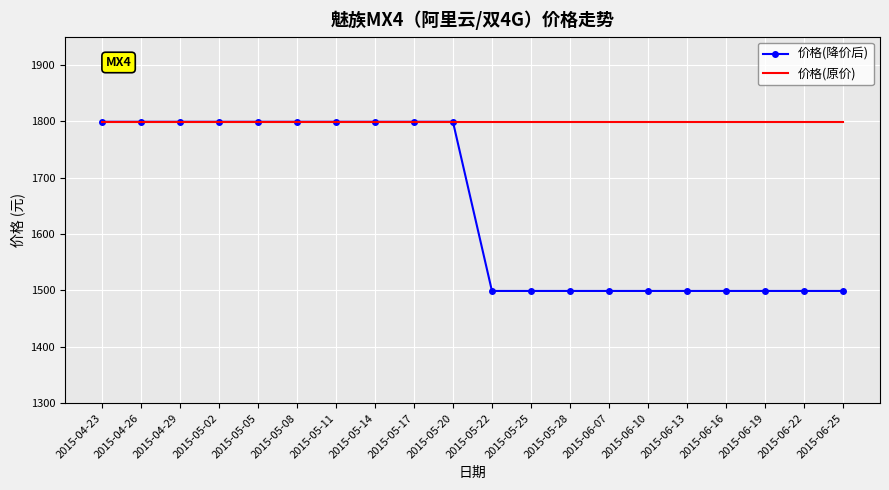

What is the lowest value of the 价格(原价) series?

1799